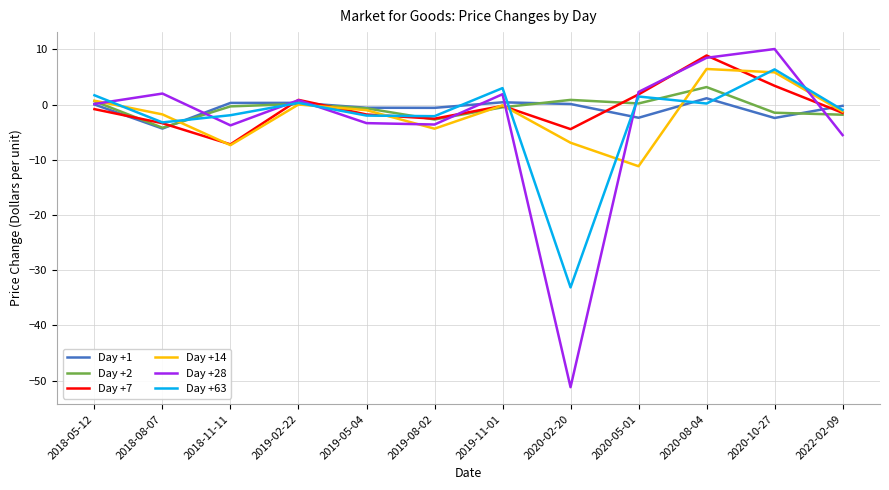

How many lines are shown in the chart?

6